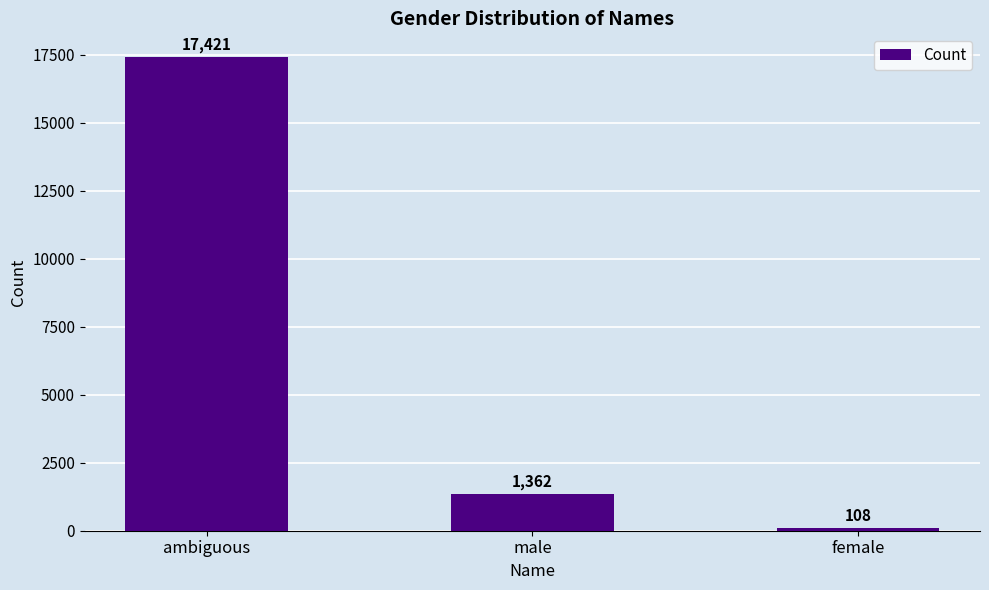

Rank the categories by value from lowest to highest.

female, male, ambiguous